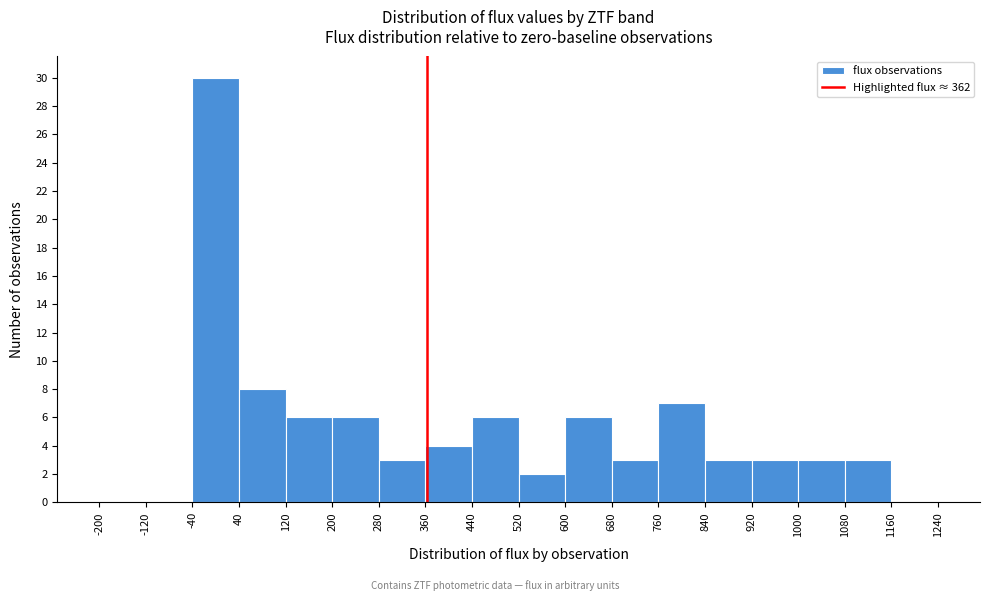

Which range on the x-axis has the tallest bar?

-40 to 40